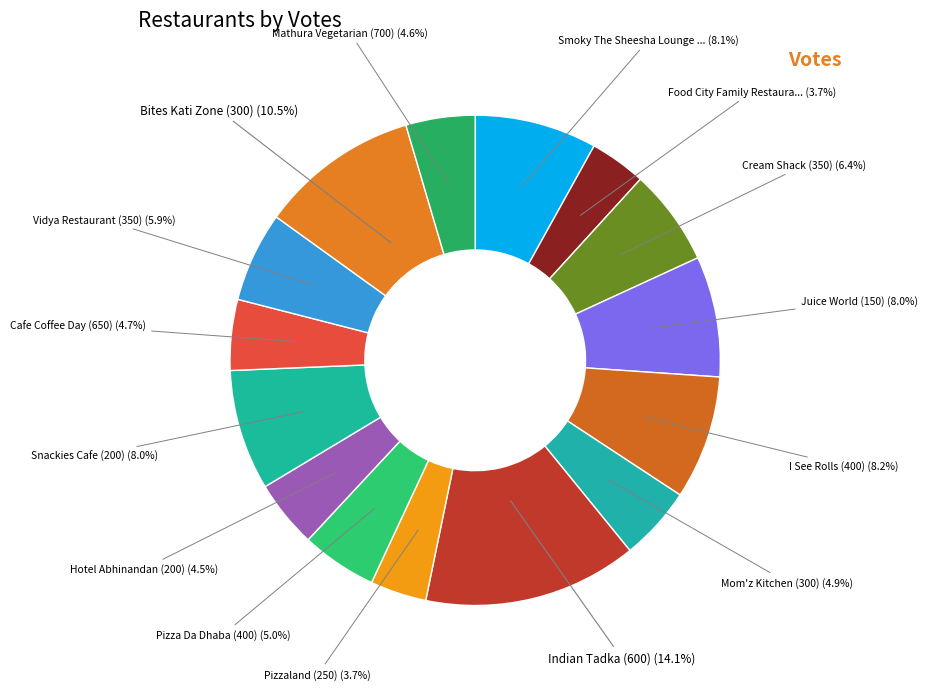

To the nearest percent, what is the difference between the largest and smallest slice percentages?

10%